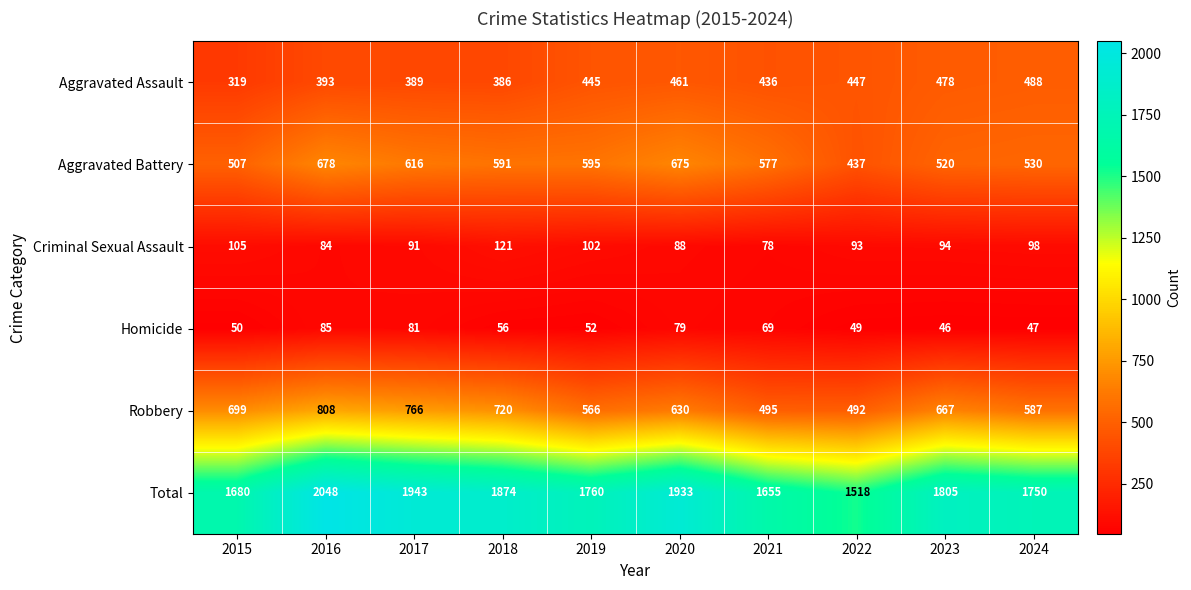

Rank the series by their maximum value, from highest to lowest.

Total, Robbery, Aggravated Battery, Aggravated Assault, Criminal Sexual Assault, Homicide